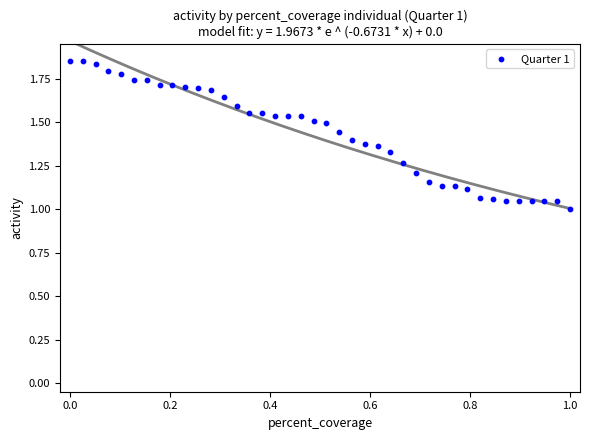

What is the range of Y values (max minus min)?

0.9